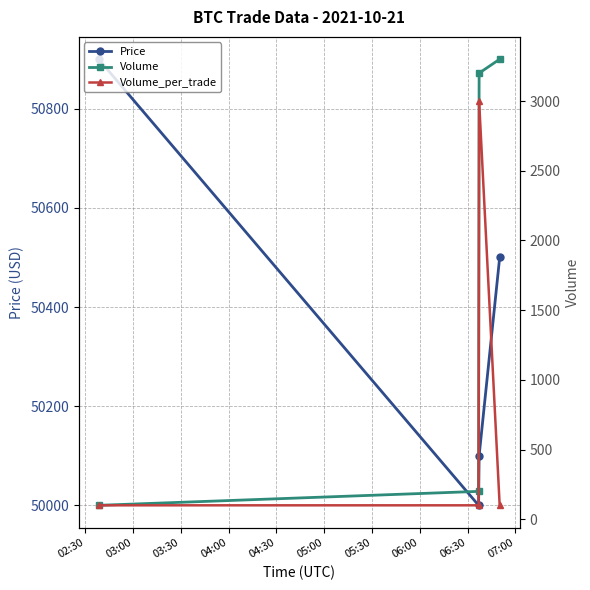

What is the maximum value for Price?

50900